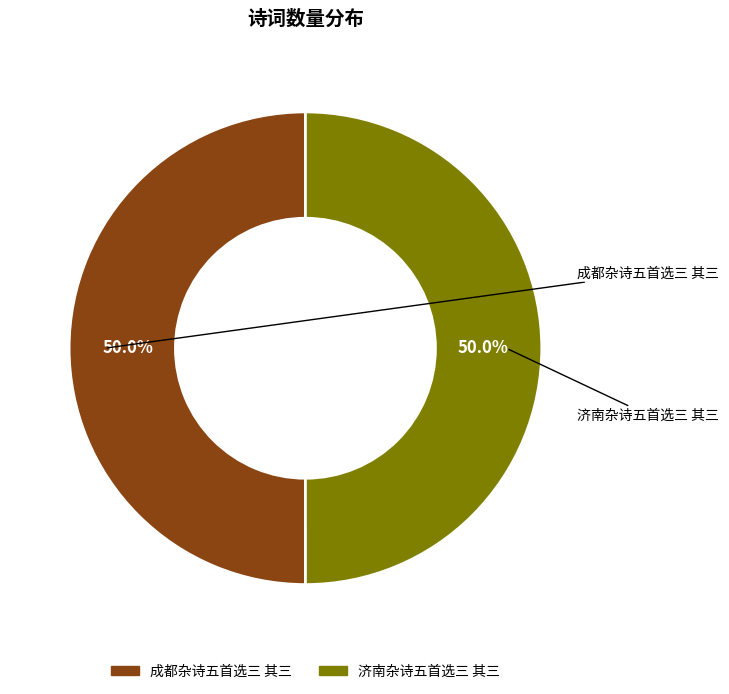

Does 成都杂诗五首选三 其三 represent more than half of the total?

Yes